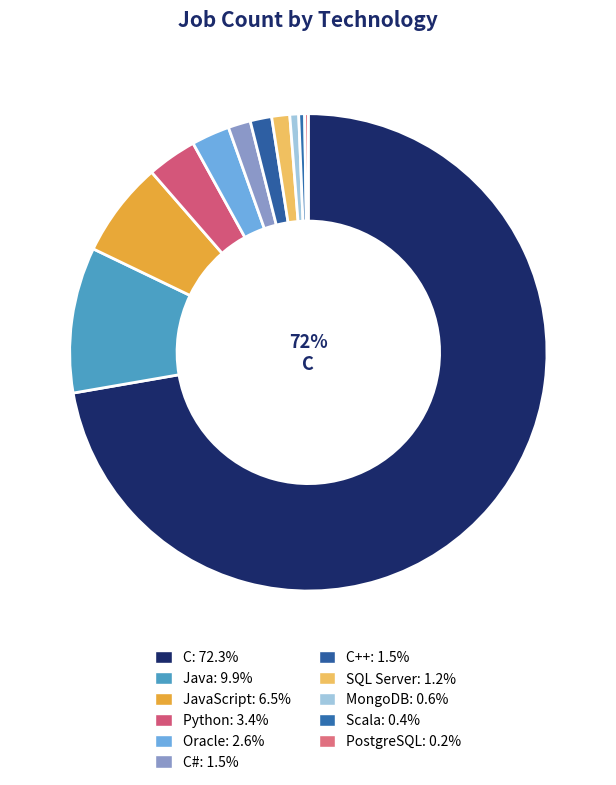

Is there any slice that represents more than half of the pie?

Yes